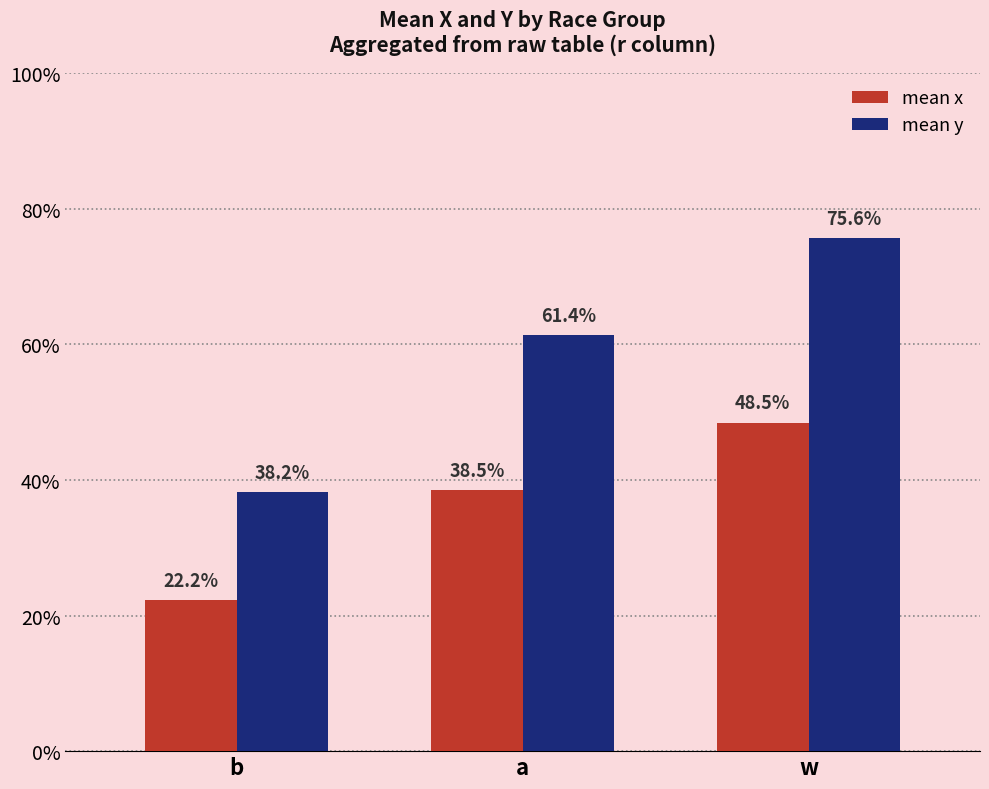

Does the chart contain stacked bars?

No